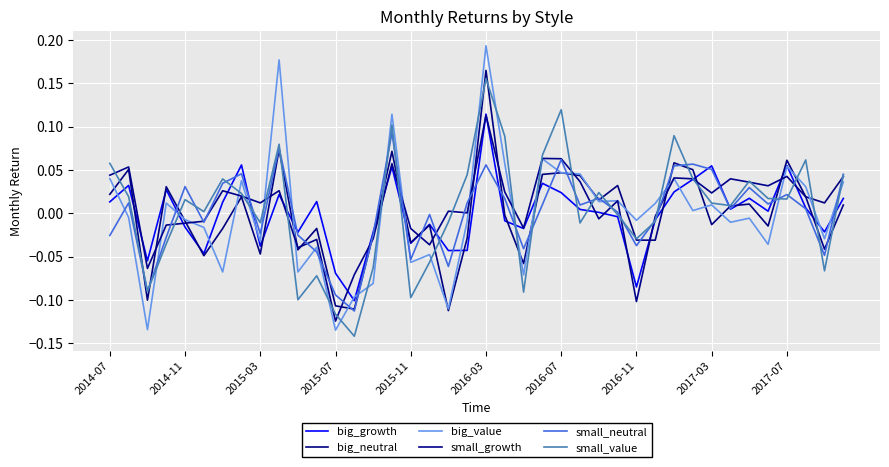

Which series ends up on top after the final intersection of big_value and small_neutral?

small_neutral